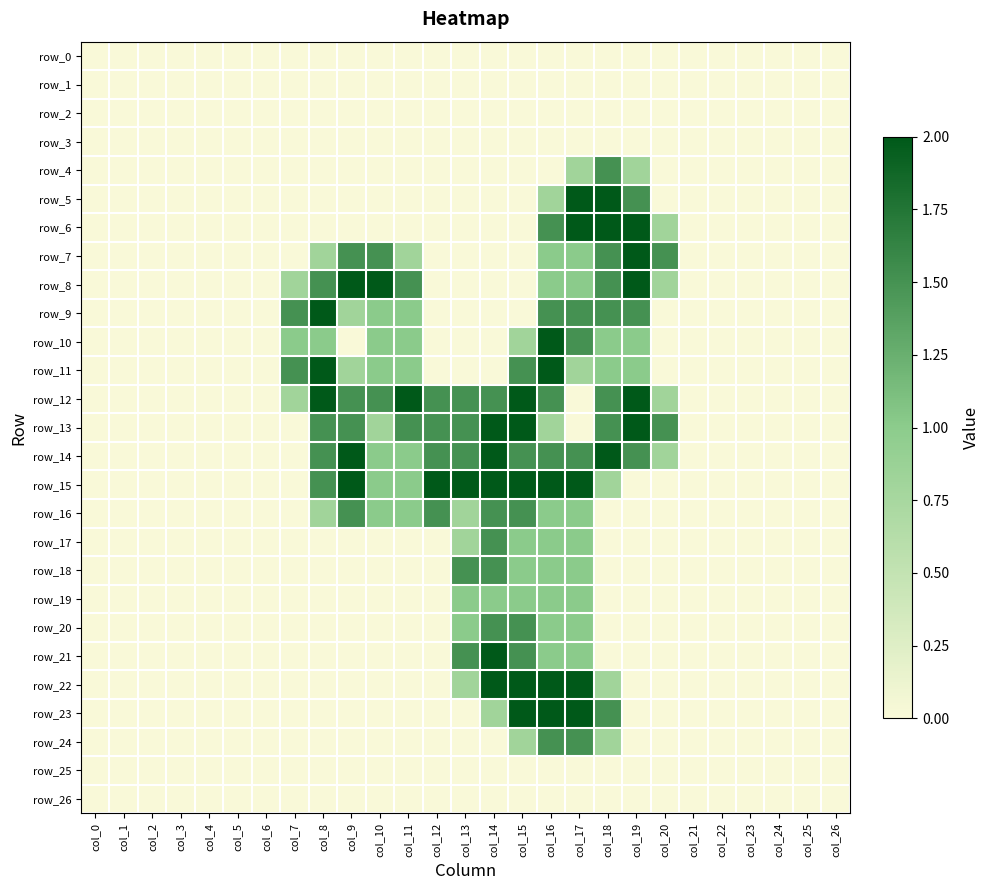

Which series has the widest spread of values?

row_5